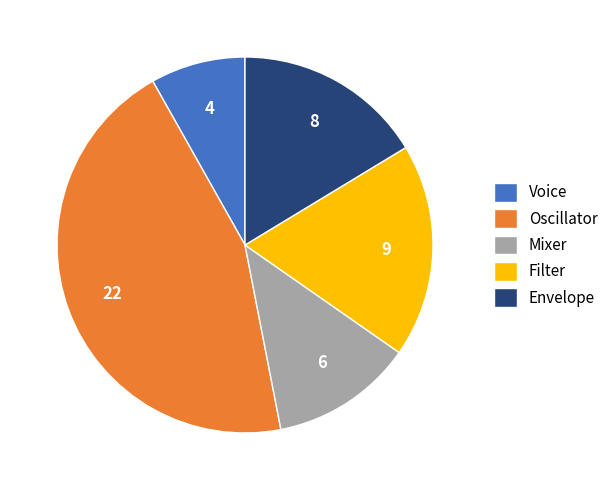

What is the ratio of the value at Oscillator to the value at Filter?

2.4